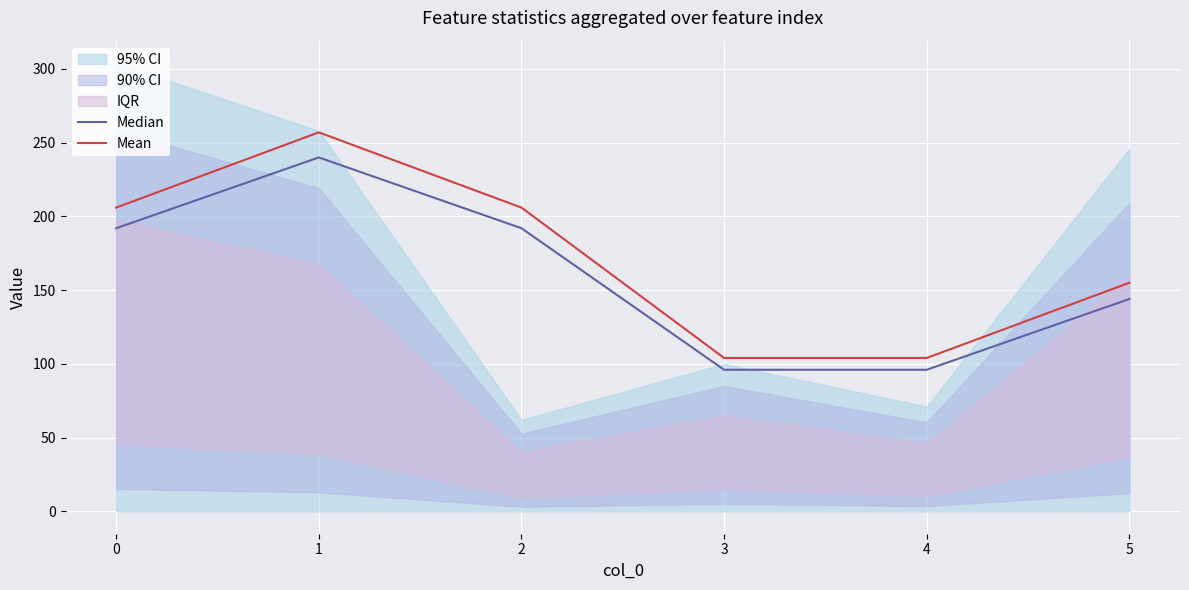

At how many categories does at least one series exceed 111?

4